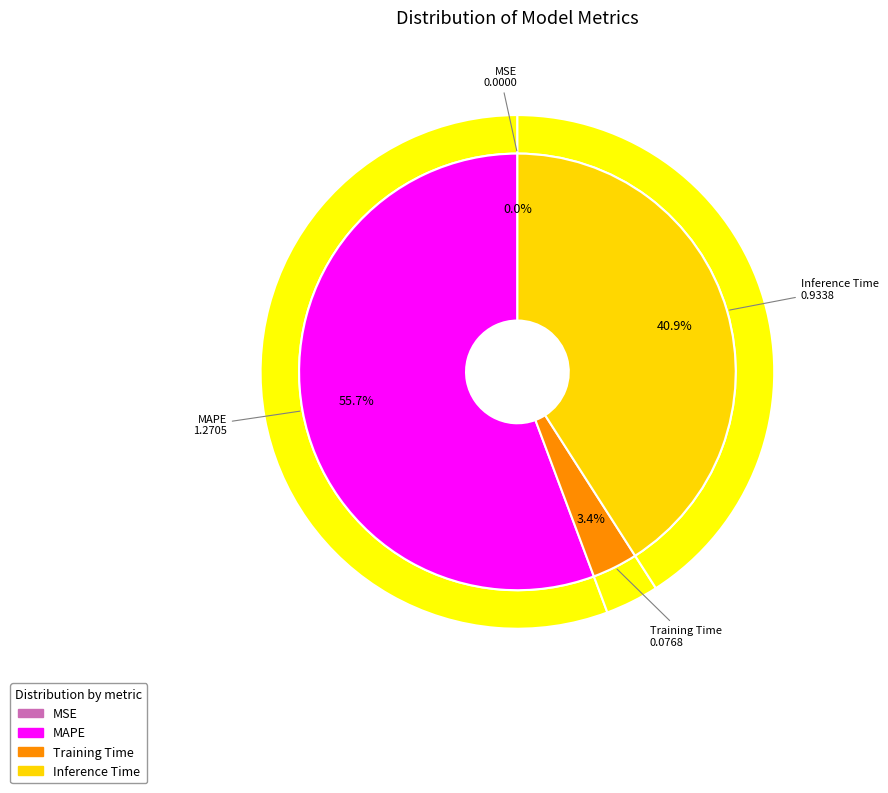

Does any single category account for the majority?

Yes